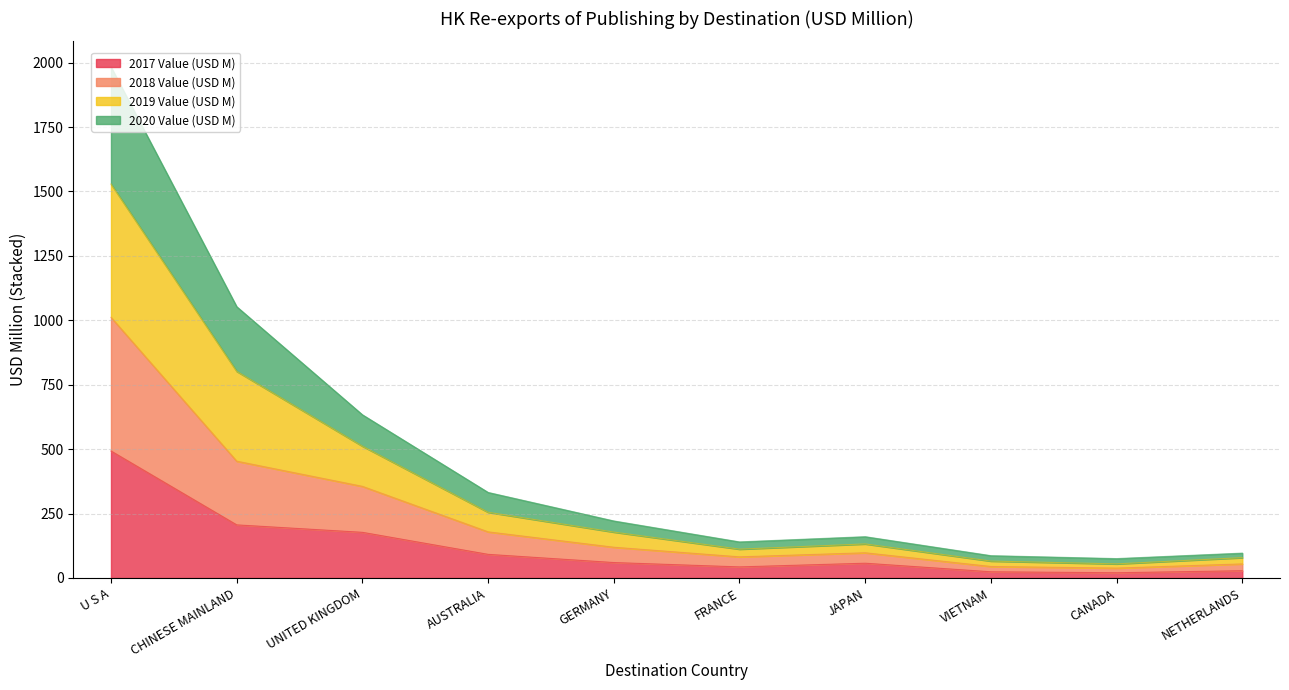

What are all the series names shown in the legend?

2017 Value (USD M), 2018 Value (USD M), 2019 Value (USD M), 2020 Value (USD M)